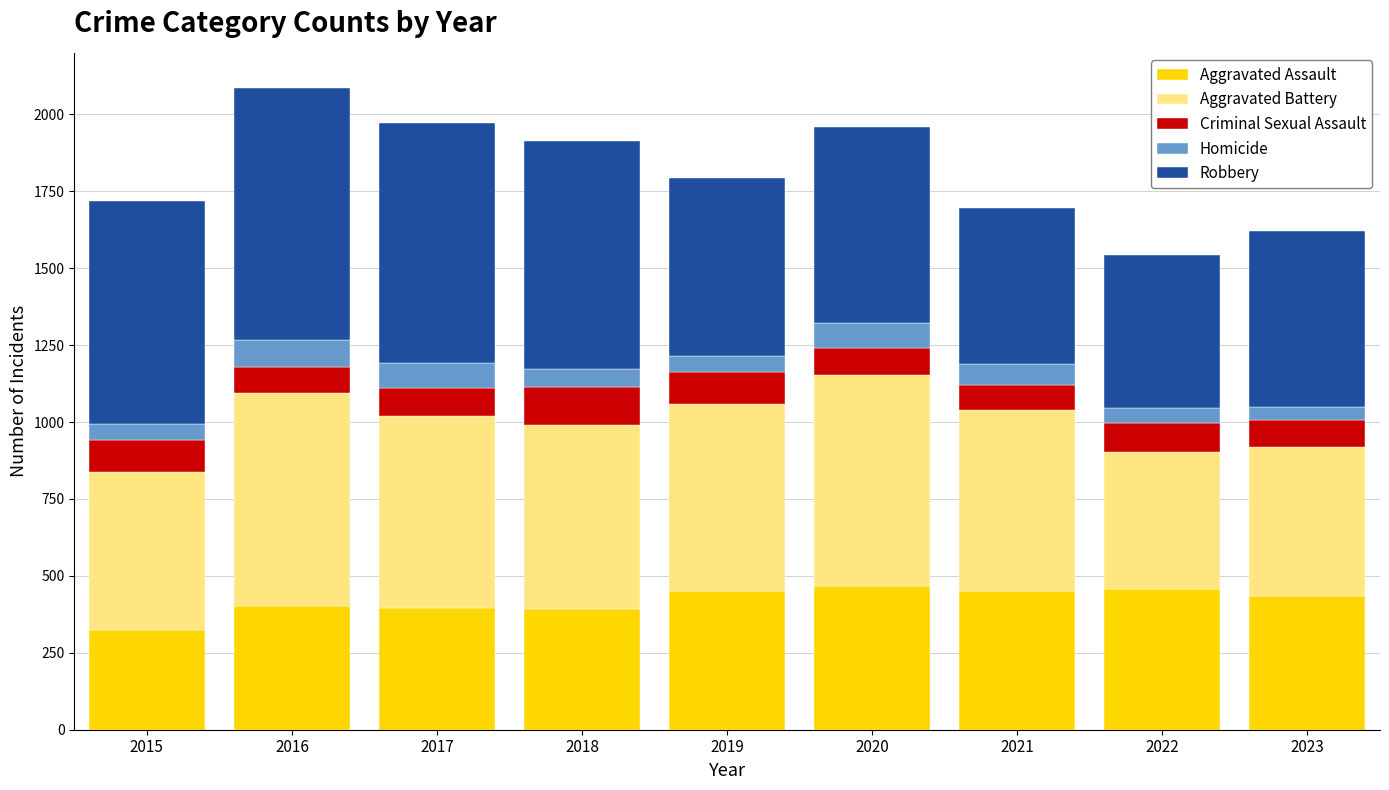

What is the total value across all series at 2017?

1972